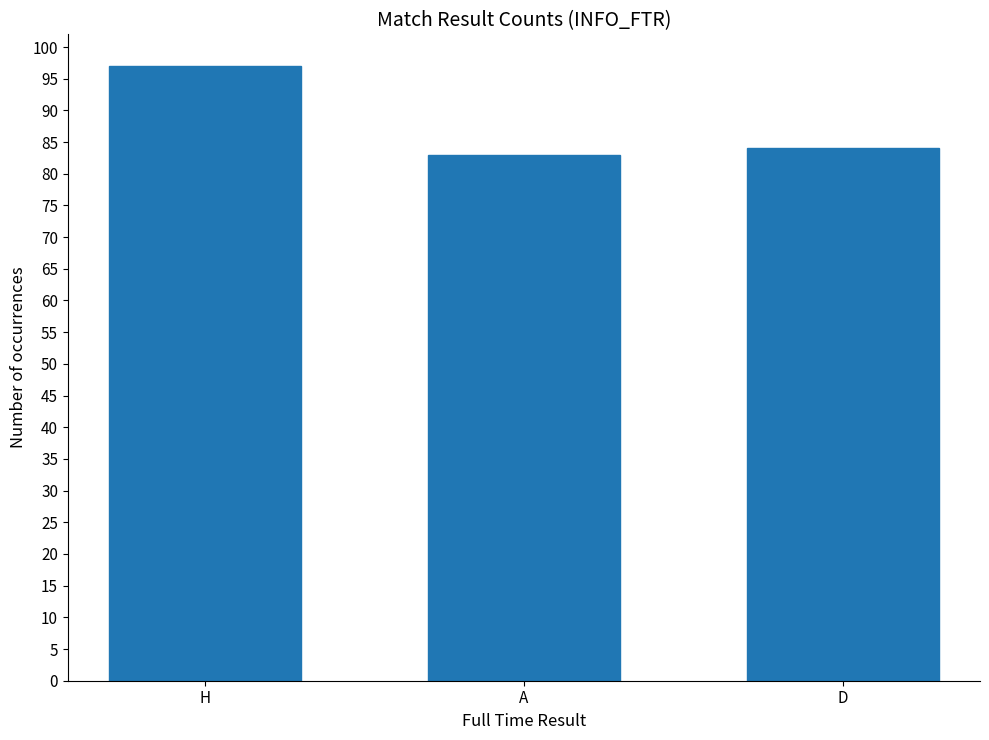

What is the smallest value displayed?

83